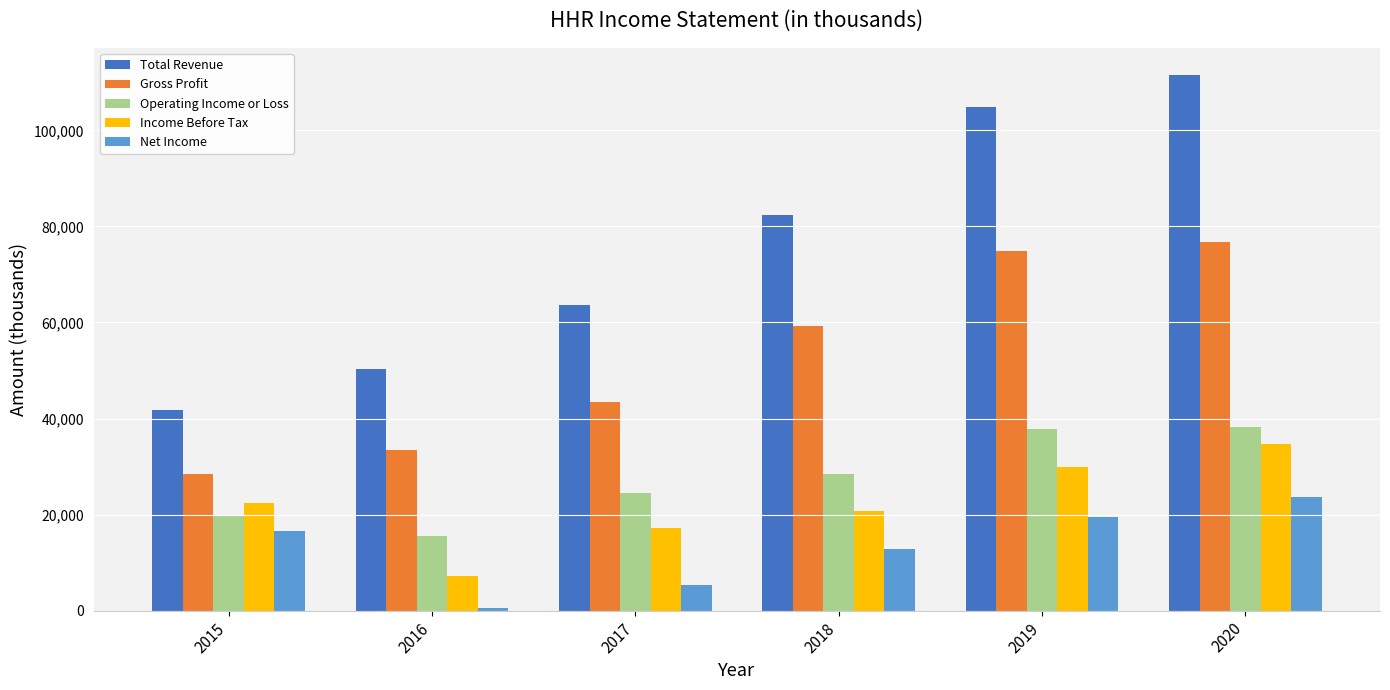

Rank the categories by Total Revenue value from highest to lowest.

2020, 2019, 2018, 2017, 2016, 2015